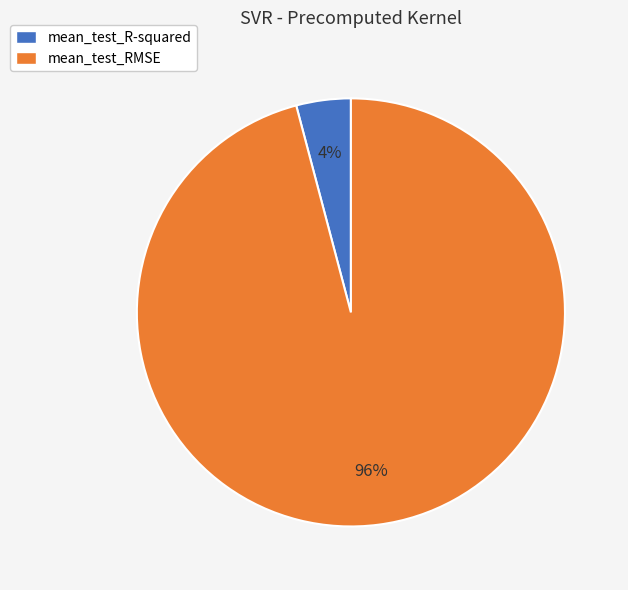

To the nearest percent, what portion does mean_test_RMSE represent?

96%